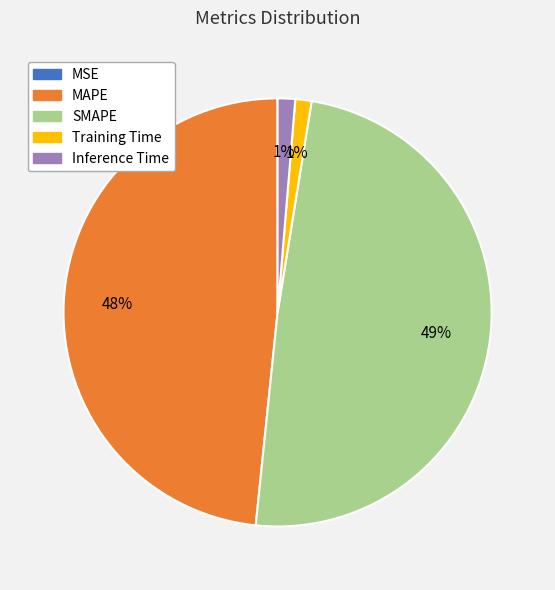

What is the ratio of the value at MAPE to the value at SMAPE?

1.0